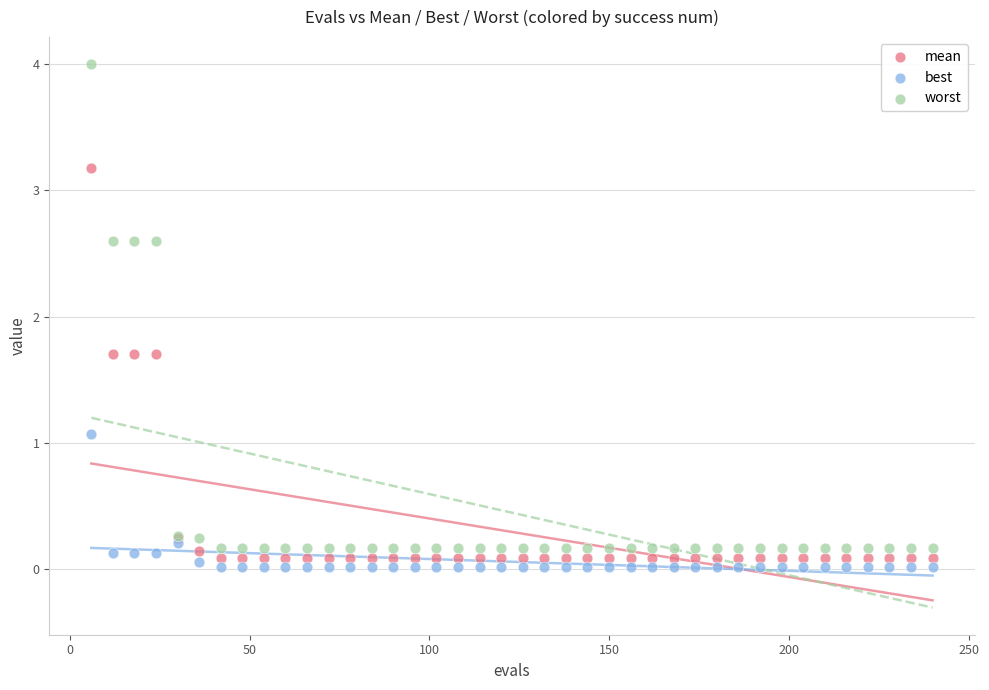

What is the X range (max minus min) for the scatter plot?

234.0